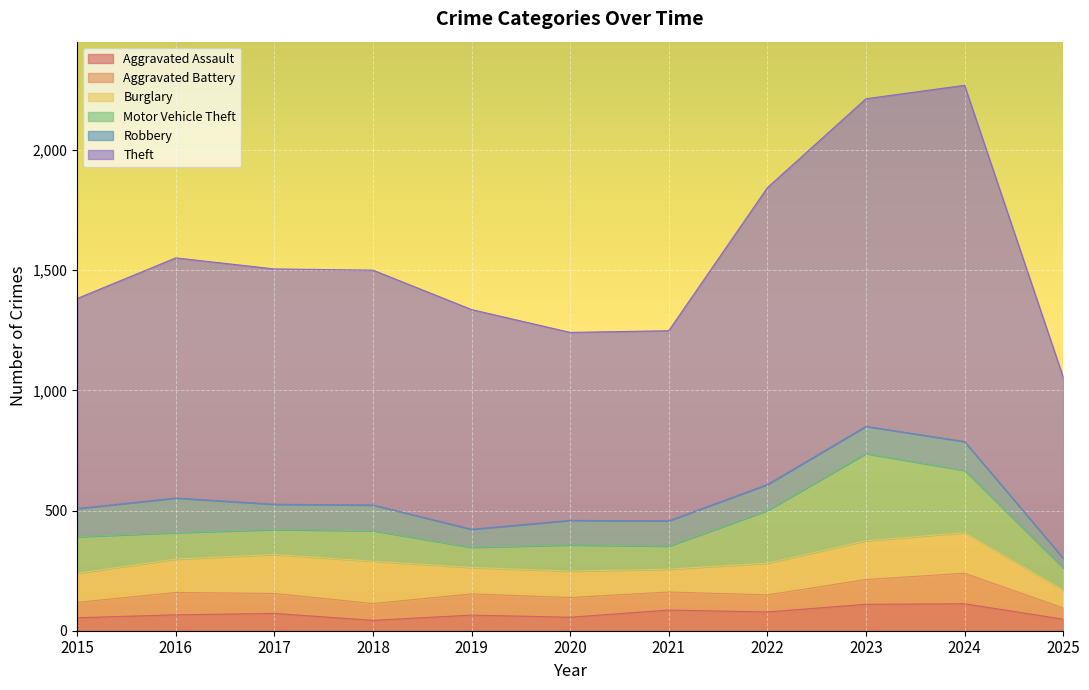

How many data points in Aggravated Battery are less than 82?

5